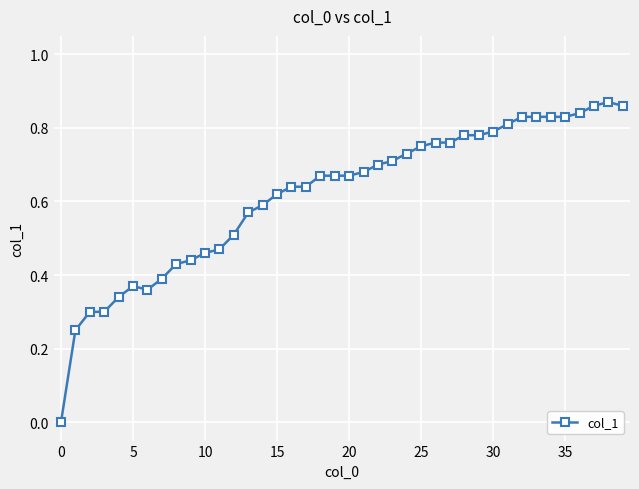

What is the sum of all values?

24.7